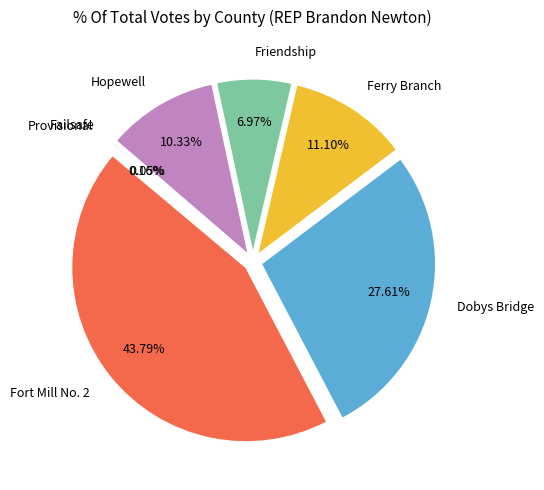

To the nearest percent, what is the combined percentage of Provisional and Ferry Branch?

11%